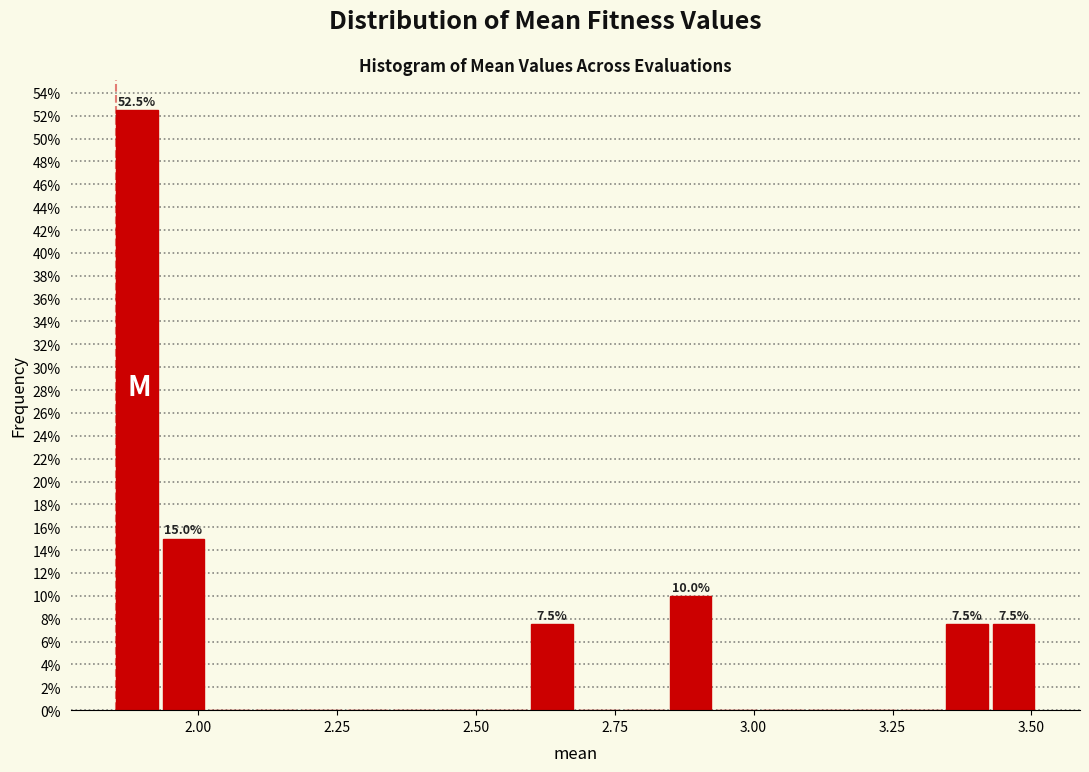

Read against the x-axis, roughly where is the centre of the tallest bar?

1.90